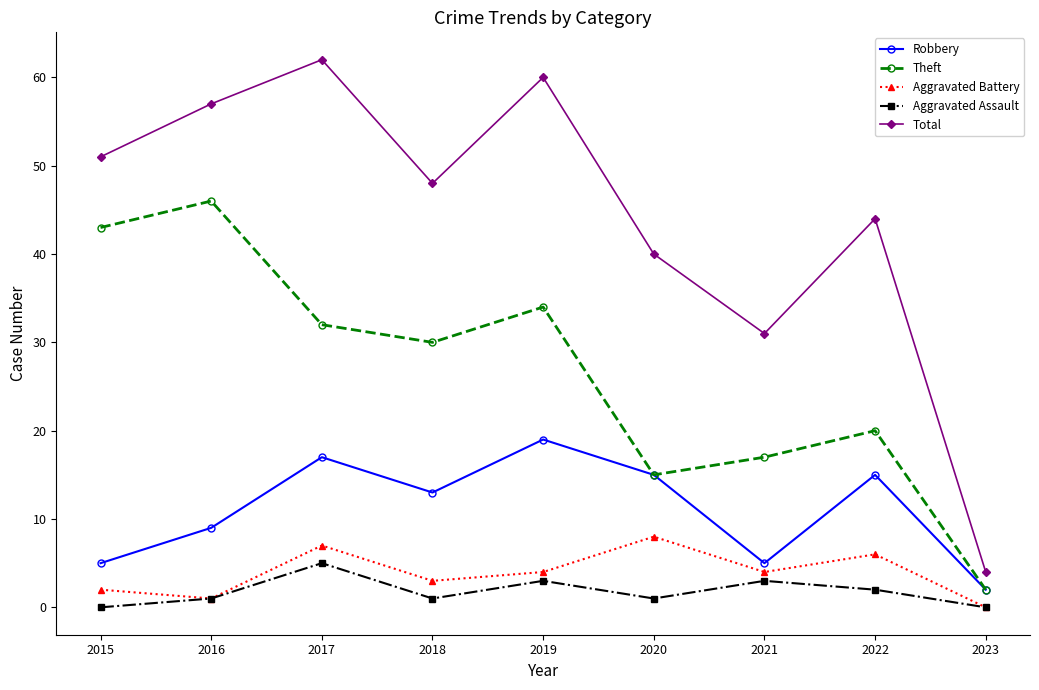

Which series changed the most between 2018 and 2020?

Theft